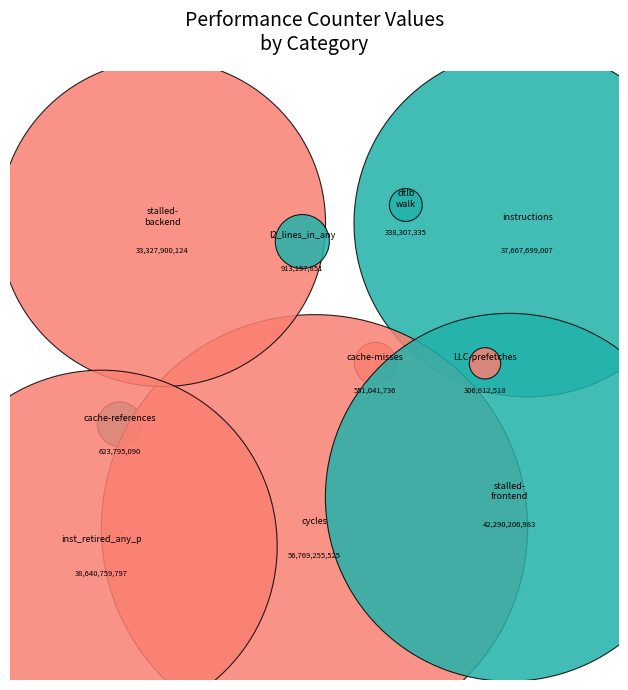

To the nearest percent, what portion does inst_retired_any_p represent?

18%